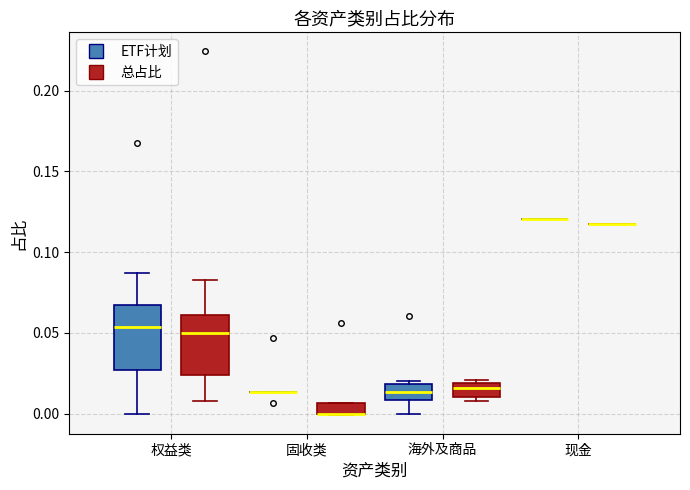

Where does the lower whisker of the box for 权益类 (总占比) end on the y-axis? The values are not printed on the chart, so give them approximately, as read against the axis.

0.010